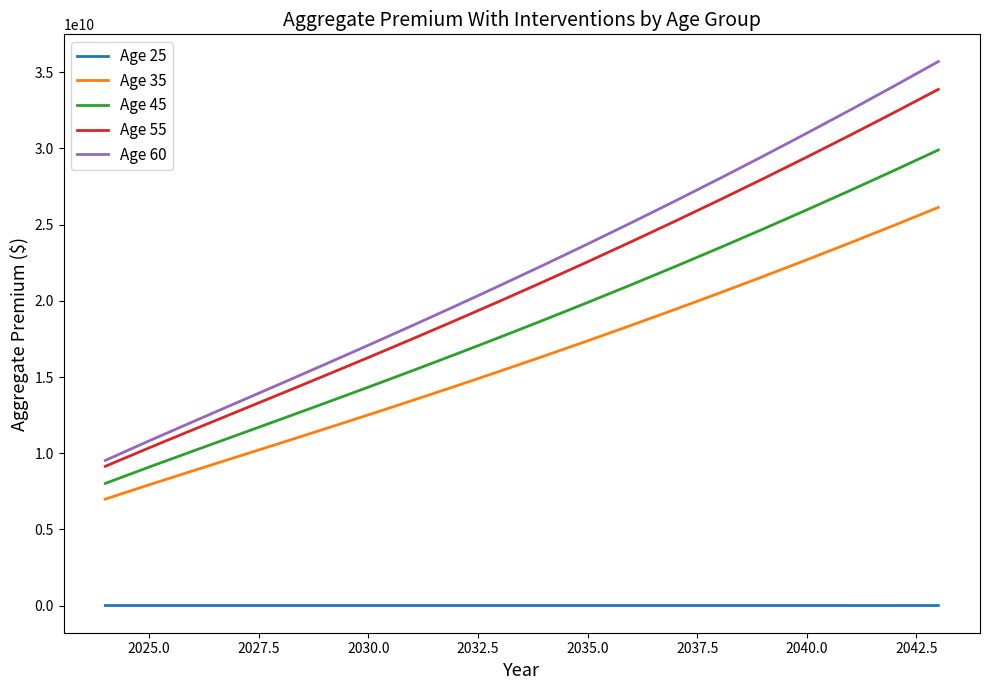

Which series has the widest spread of values?

Age 60